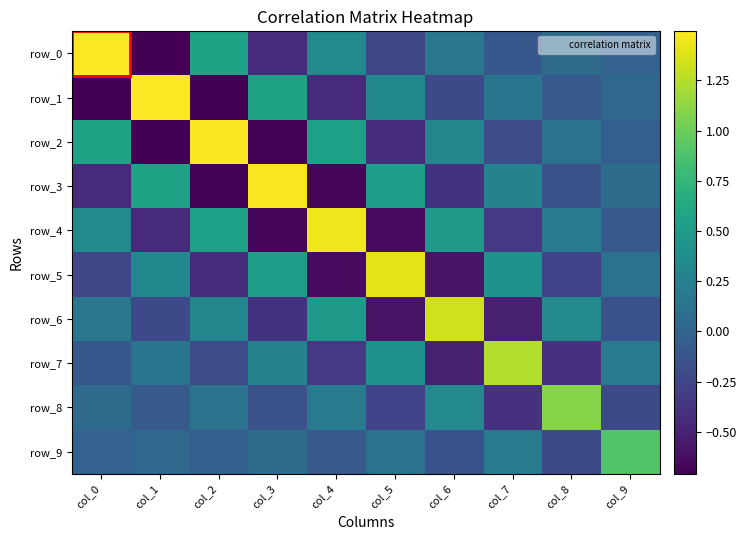

What is the average value of the row_8 series?

0.1